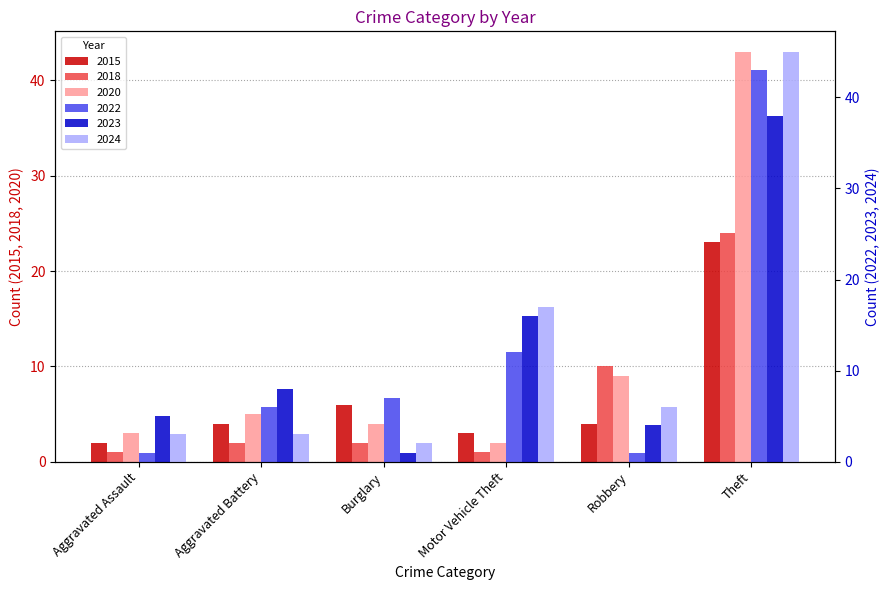

How many bars are there in each group?

6